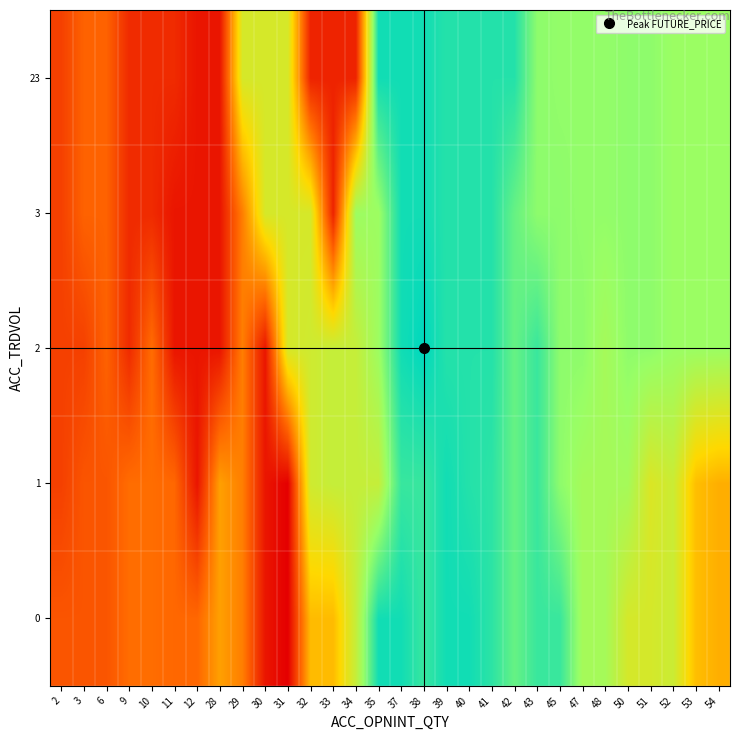

Between 38 and 33, which is larger?

38